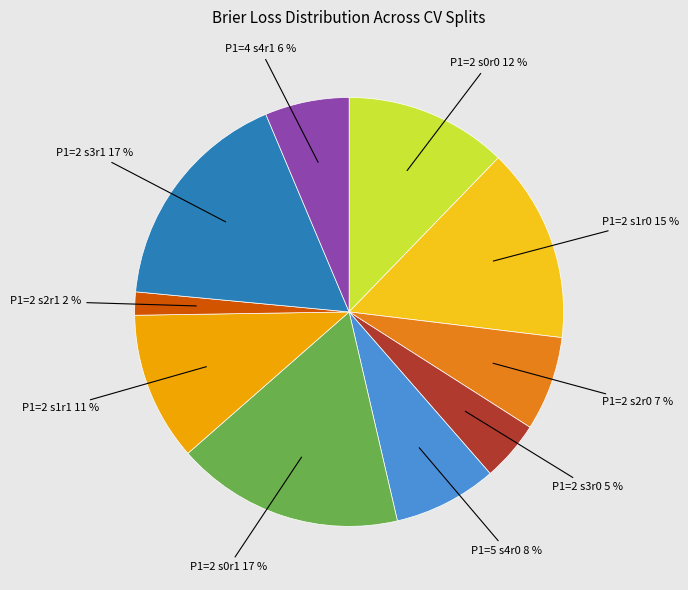

To the nearest percent, what is the average slice percentage?

10%